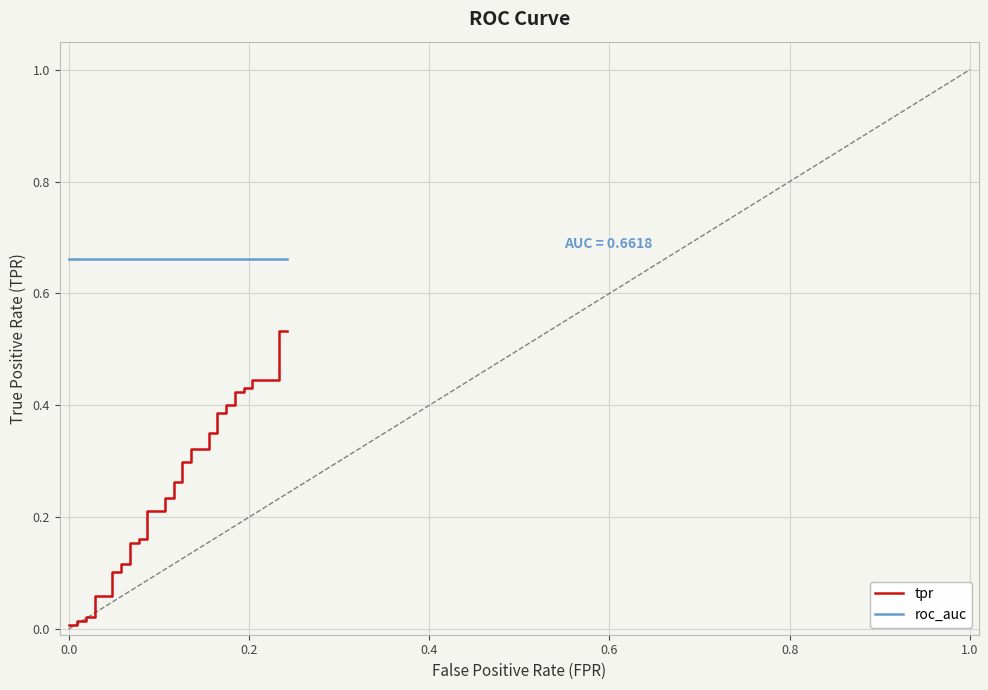

Does the chart display data point markers on the line(s)?

No